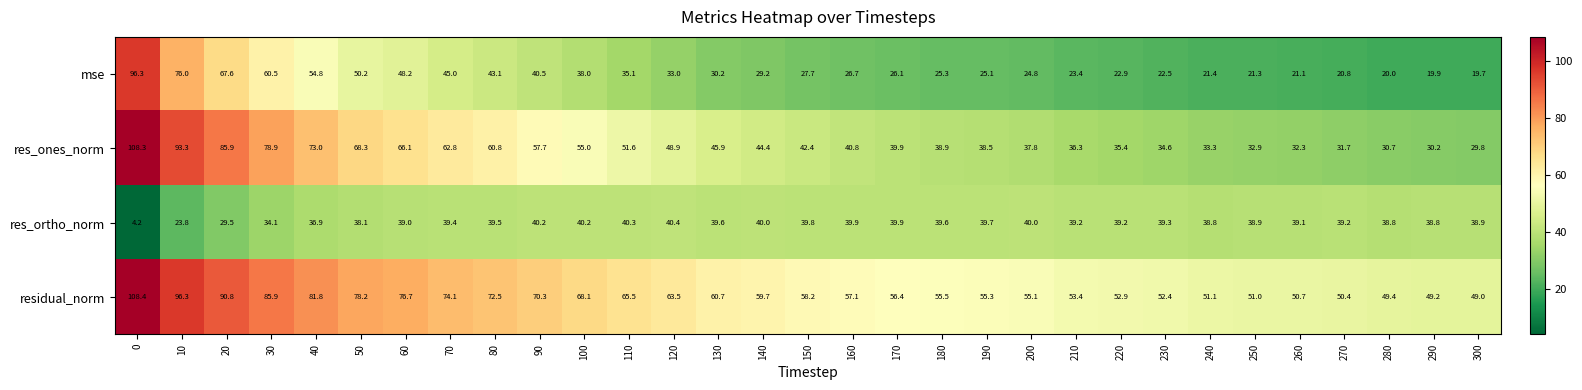

What is the sum of all res_ones_norm values?

1566.4